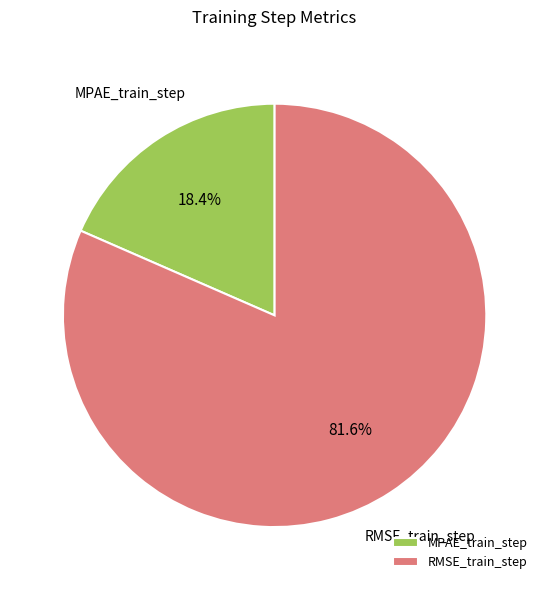

Which has a higher value, MPAE_train_step or RMSE_train_step?

RMSE_train_step